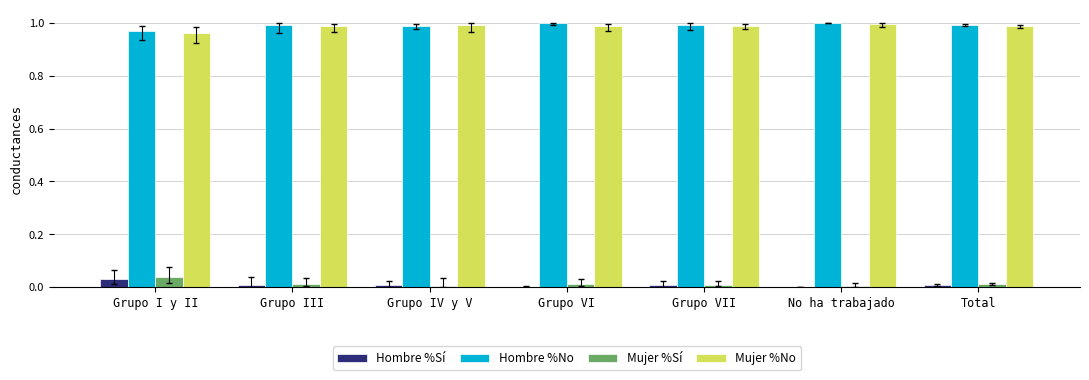

Is the value of Mujer %Sí at Grupo VII greater than the value of Hombre %No at Grupo III?

No